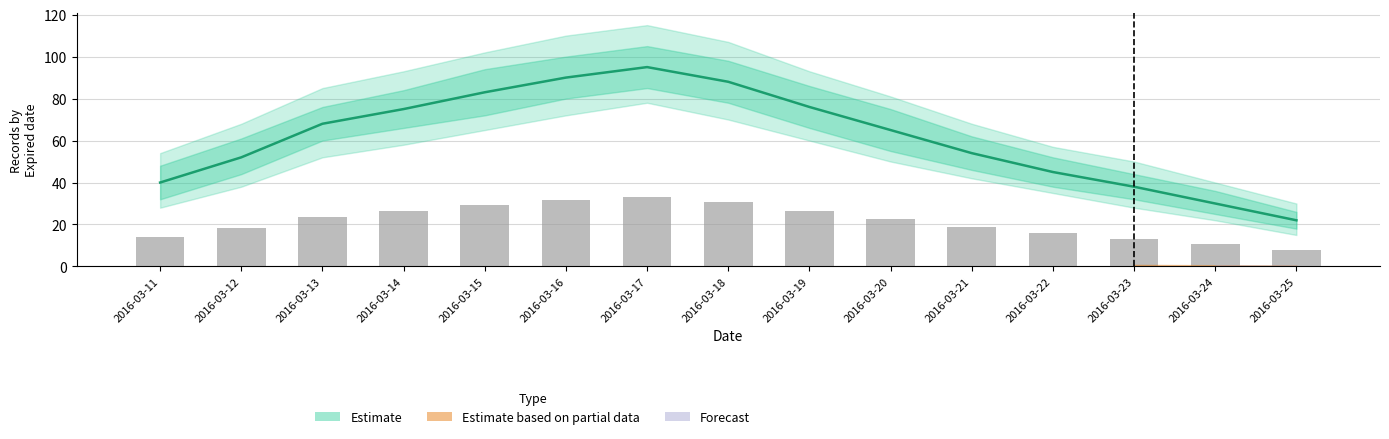

What is the maximum value for Count_high2?

105